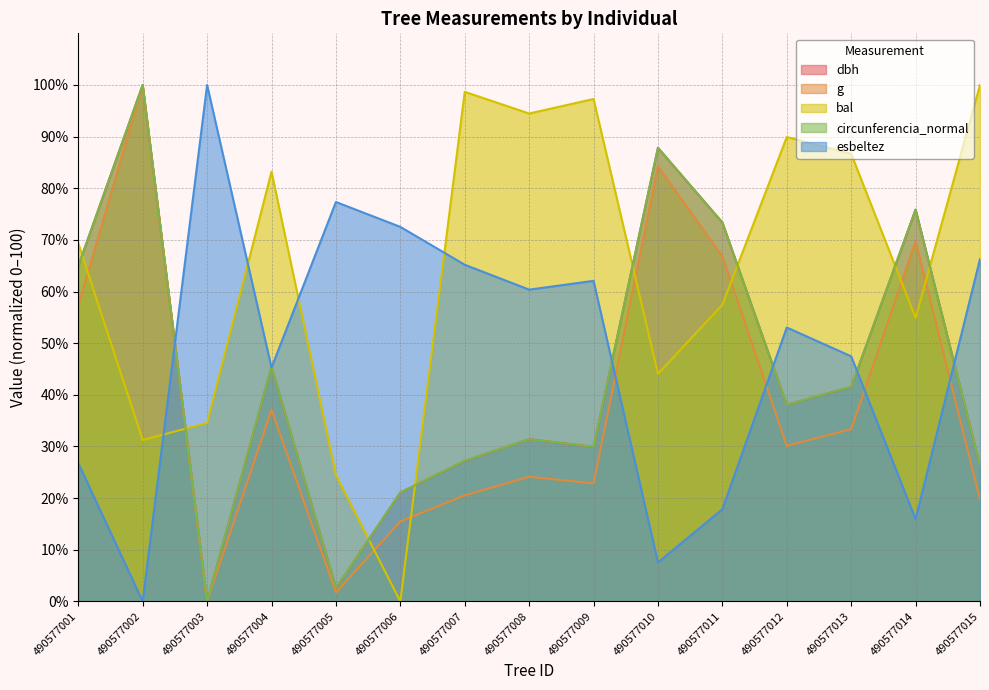

Which label corresponds to the largest value in the chart?

490577002